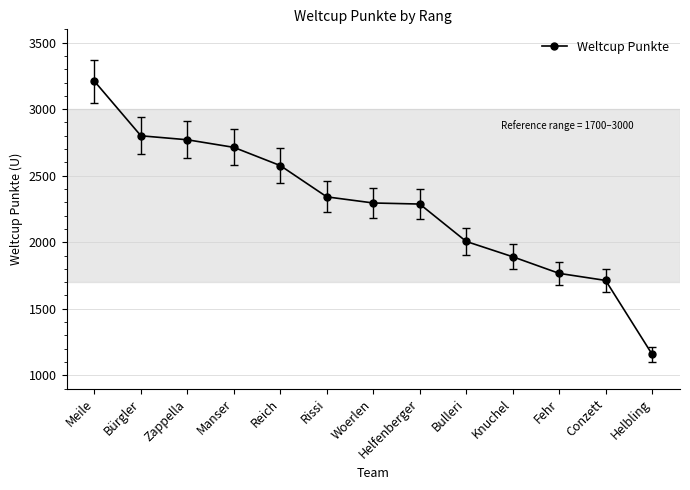

What is the sum of all values?

29526